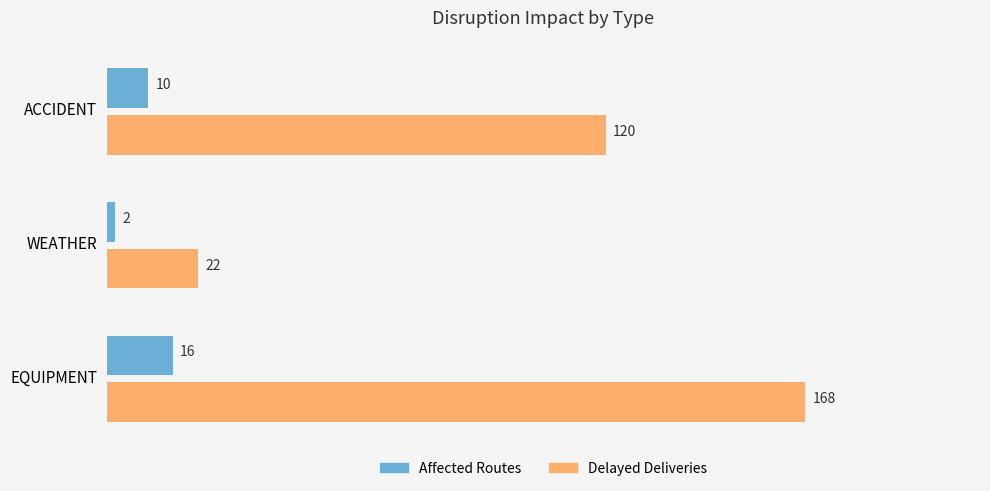

What is the difference between the maximum and second lowest values in the Affected Routes series?

6